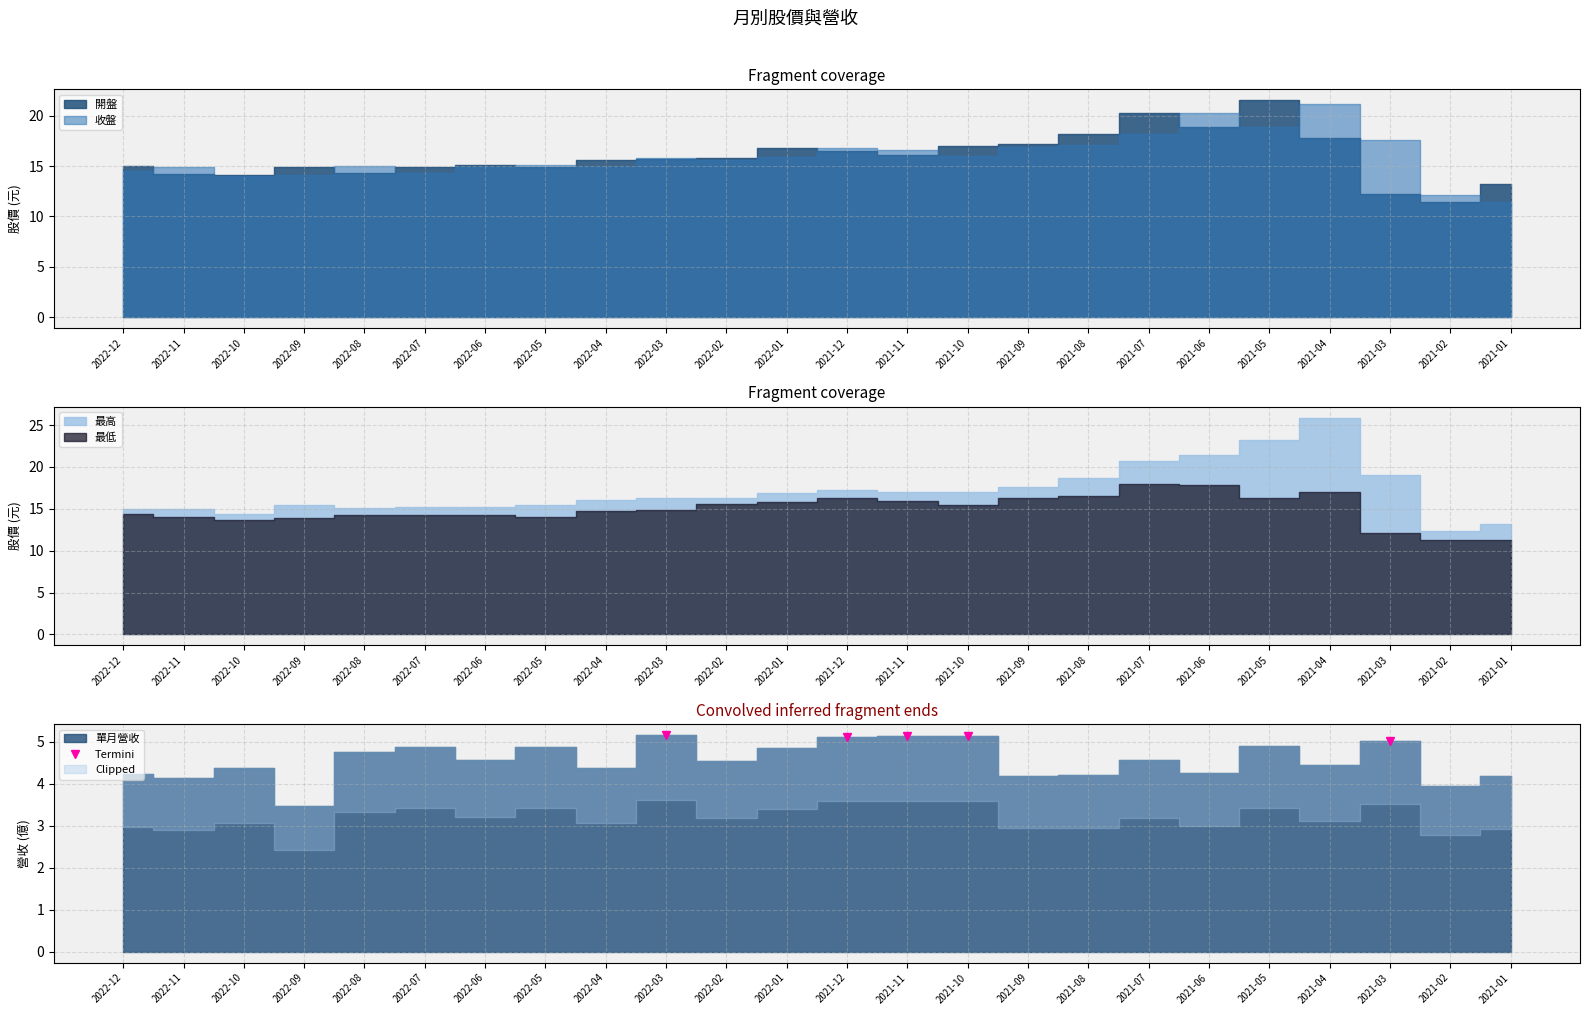

True or false: Termini has a value of 5.2 at 2022-03.

True